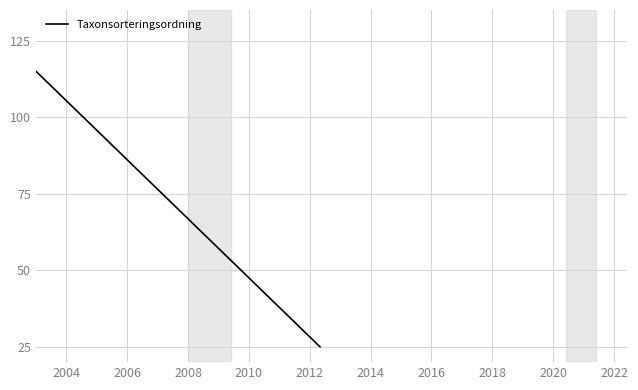

The chart shows a value of 48.0 at 2002. True or false?

False